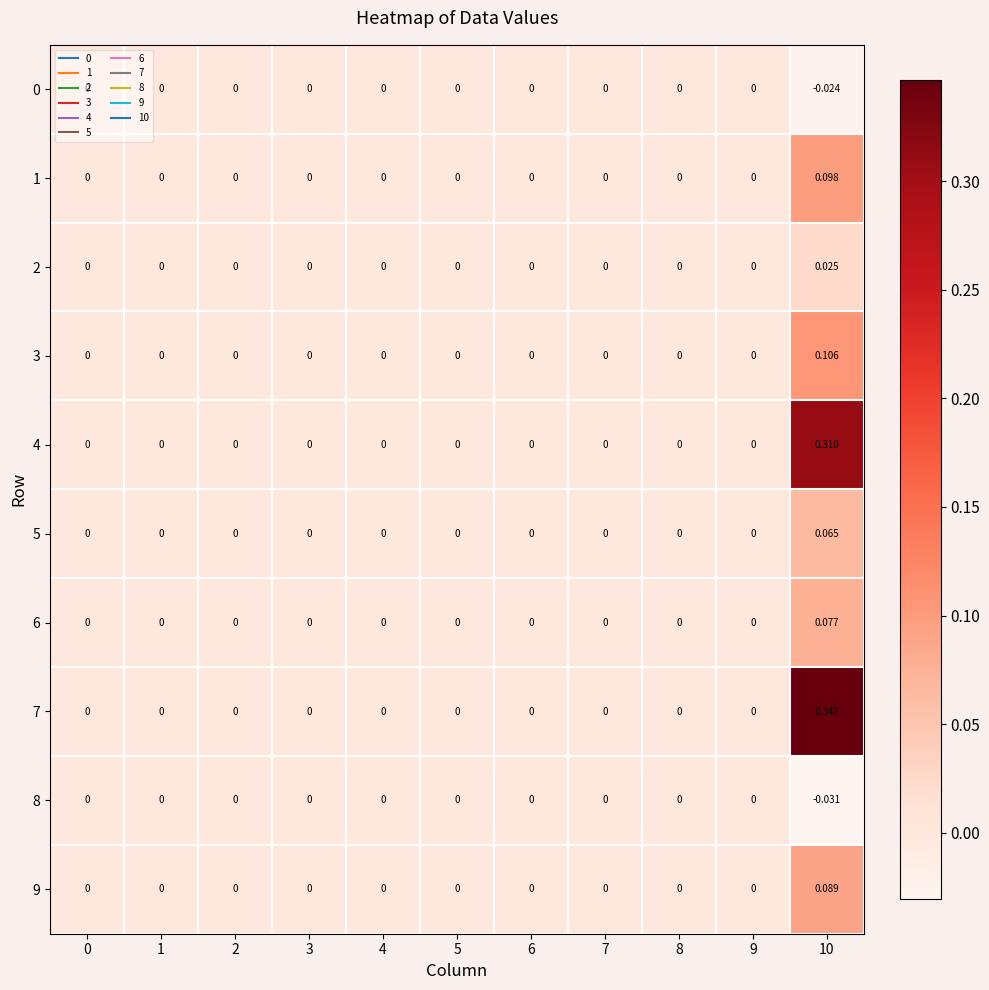

Rank the series by their maximum value, from highest to lowest.

7, 4, 3, 1, 9, 6, 5, 2, 0, 8